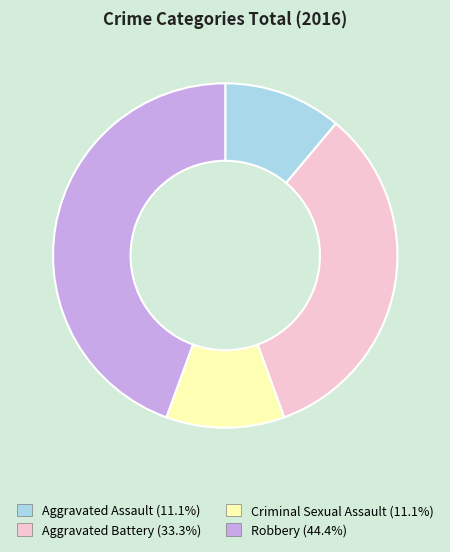

Do Aggravated Battery (33.3%) and Aggravated Assault (11.1%) together represent more than half of the pie?

No